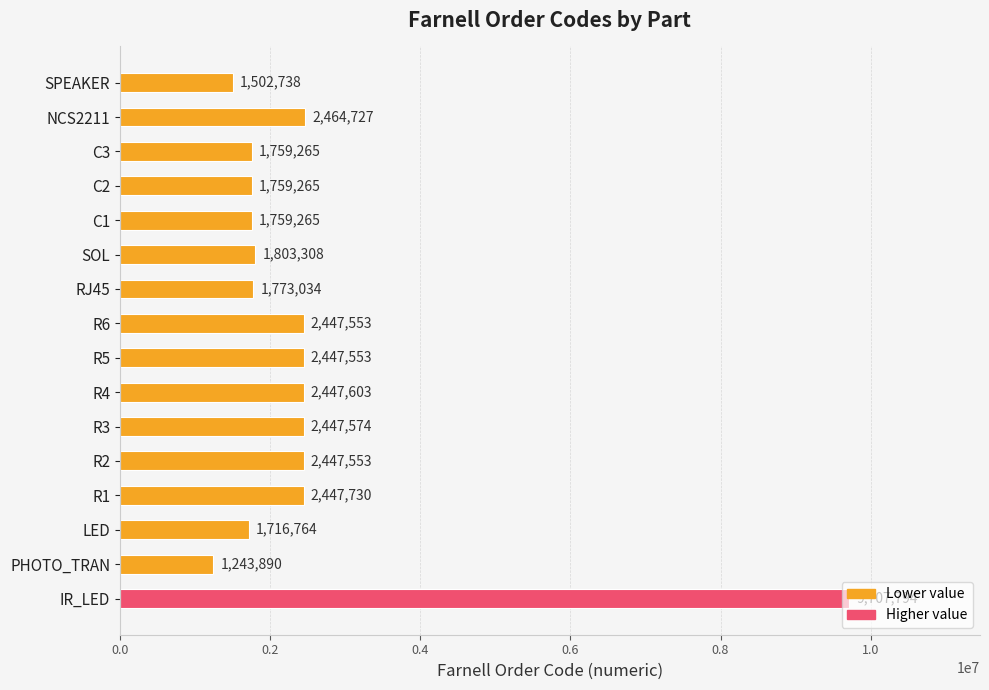

Is it true that the value at R1 is 2447730?

True